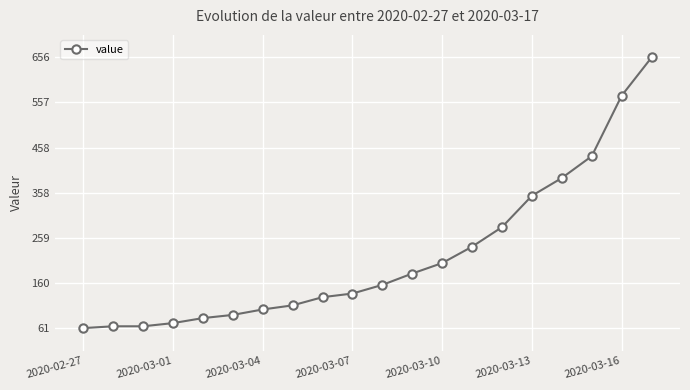

What is the value of the 10th point from the left?

137